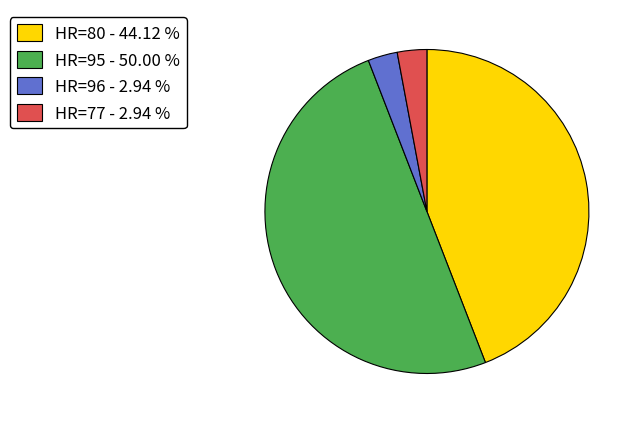

Does HR=80 - 44.12 % represent more than half of the total?

No